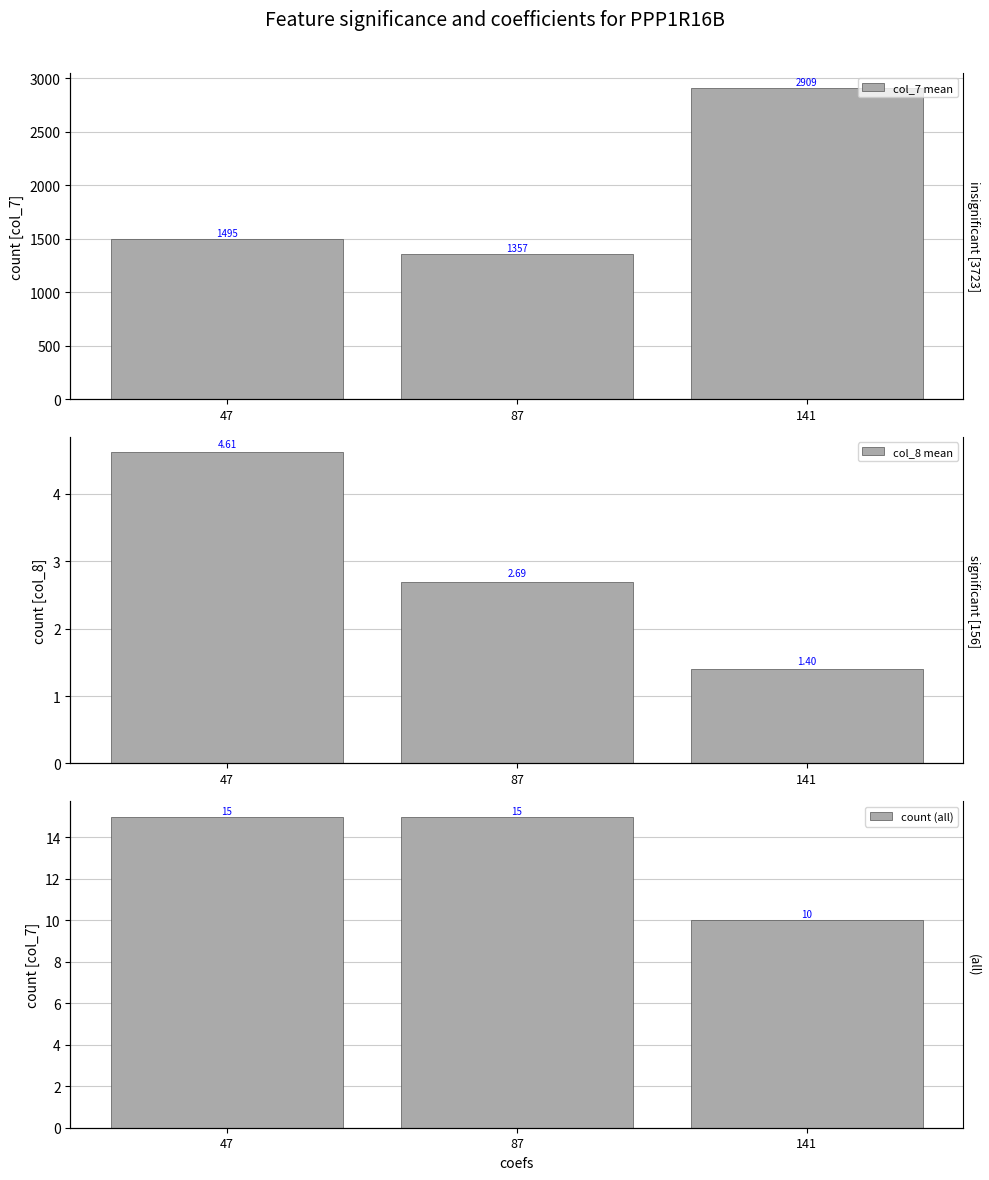

Which series changed the most between 47 and 87?

col_7 mean